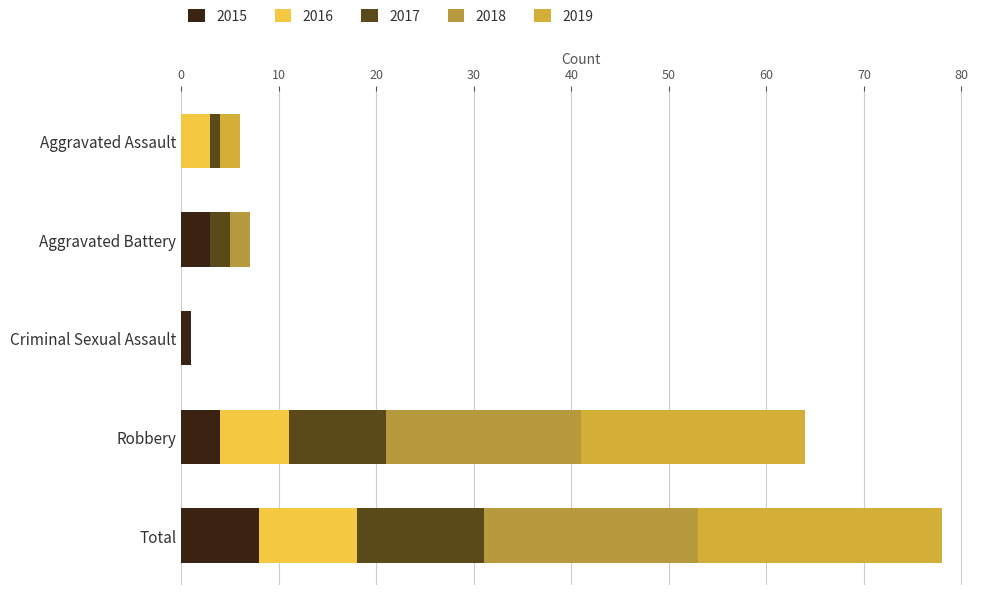

What are all the series names shown in the legend?

2015, 2016, 2017, 2018, 2019